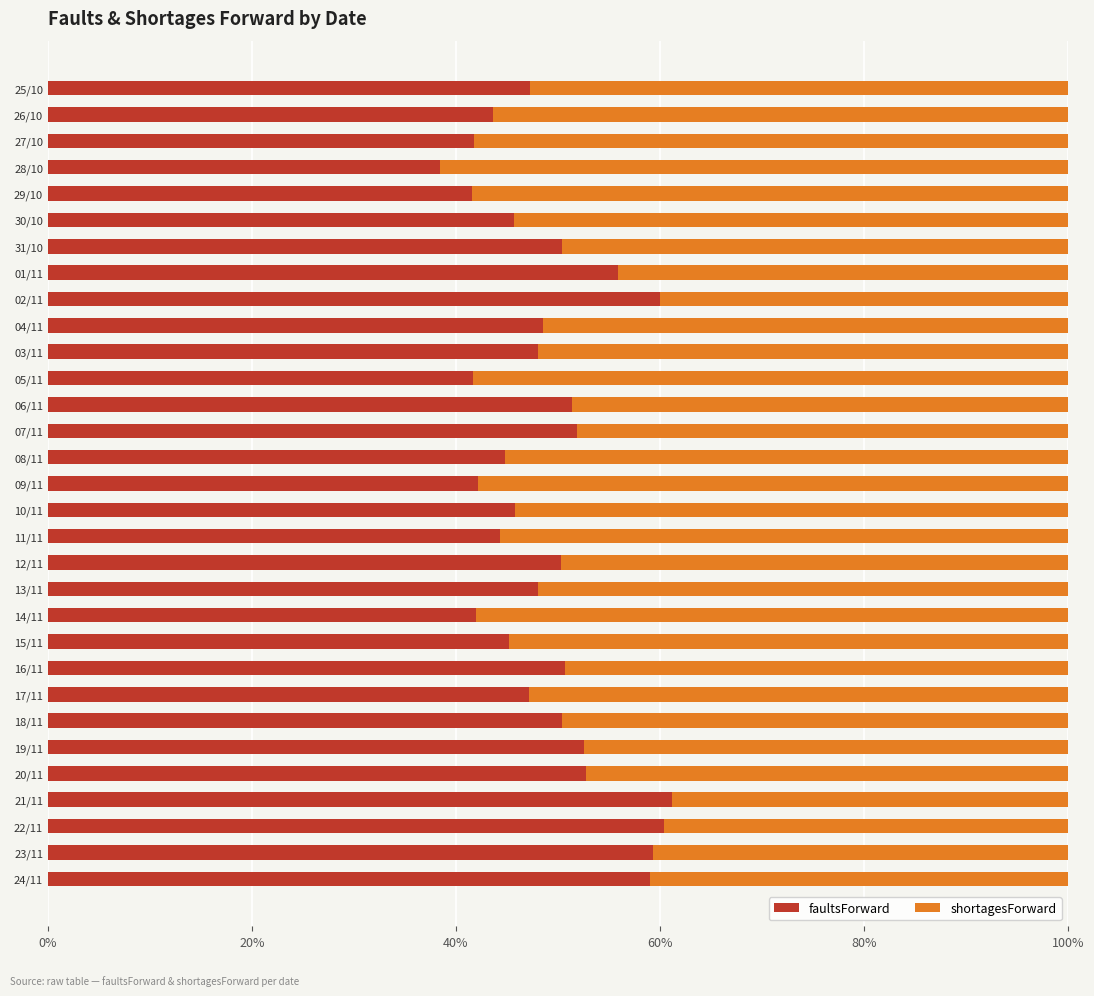

True or false: faultsForward has a value of 44.3 at 11/11.

True